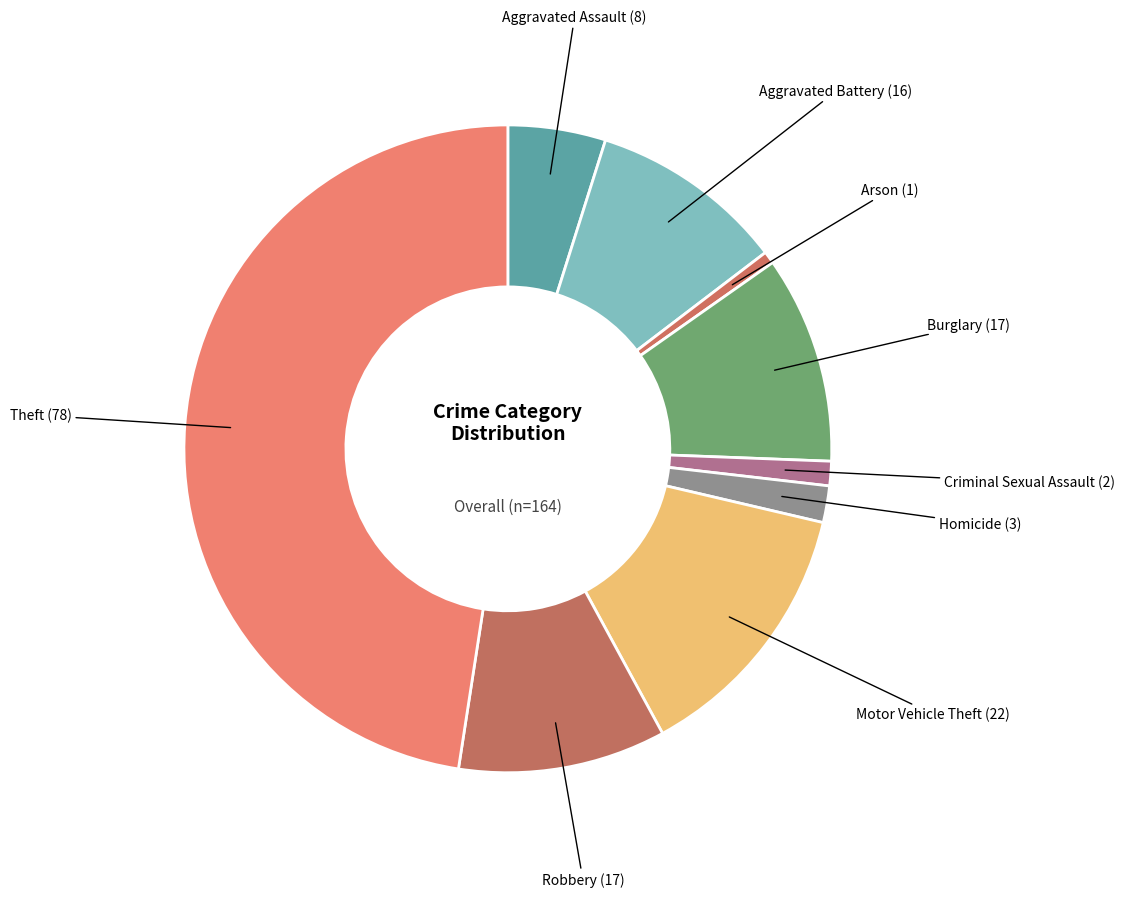

What is the largest slice in the pie chart?

Theft